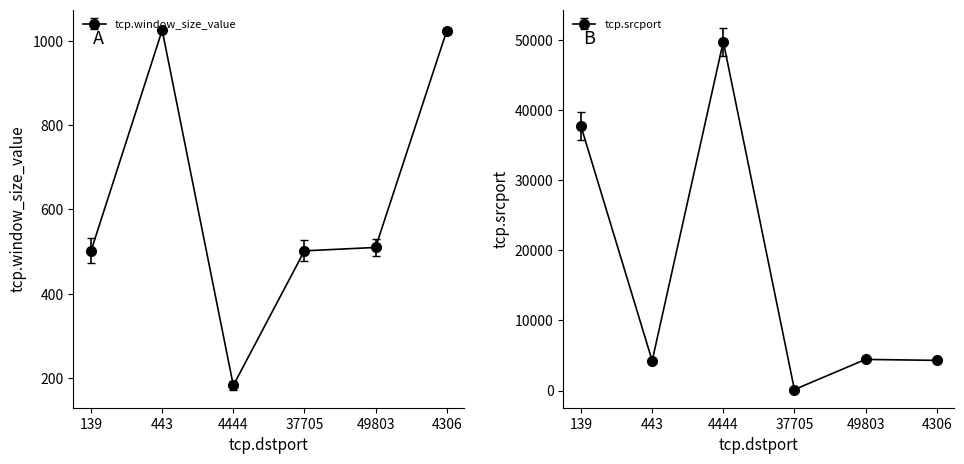

How many lines are shown in the chart?

2